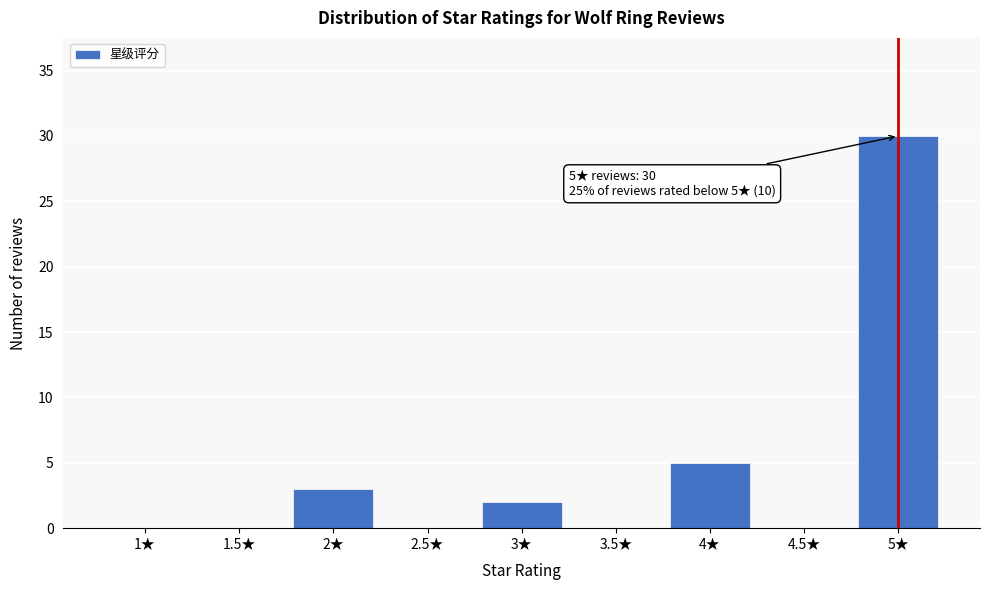

Reading left to right, transcribe all the data shown in this chart.

1★=0	1.5★=0	2★=3	2.5★=0	3★=2	3.5★=0	4★=5	4.5★=0	5★=30